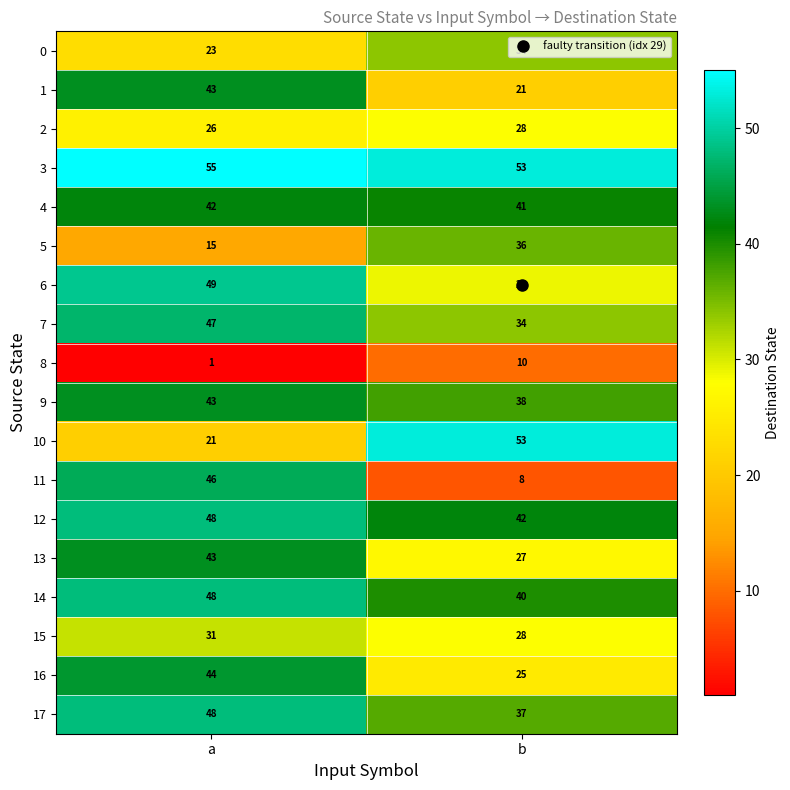

Between a and b, which series saw the biggest shift?

11